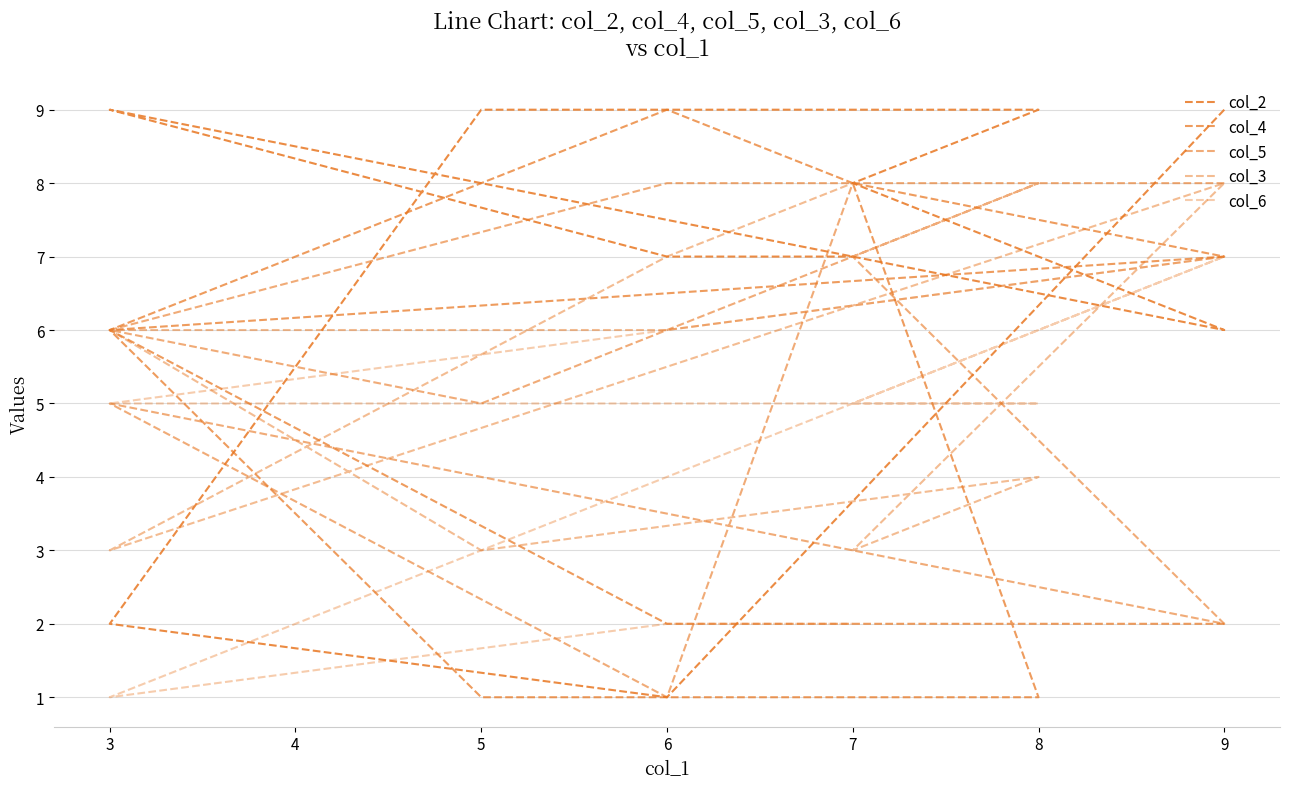

What is the difference between the highest and lowest values at 8?

8